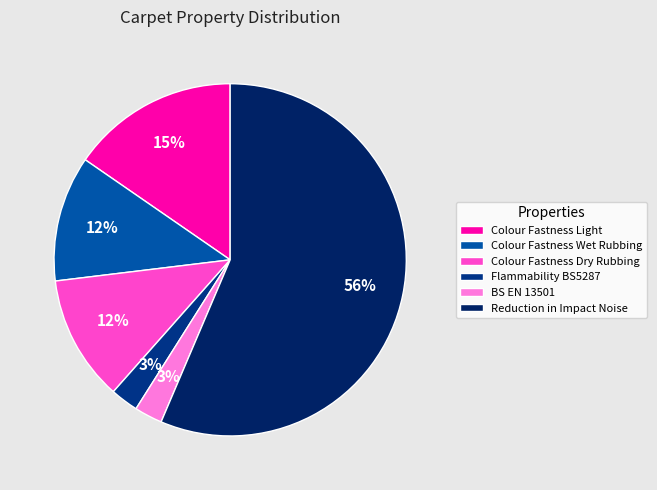

How much of the chart is everything except Reduction in Impact Noise?

43.6%